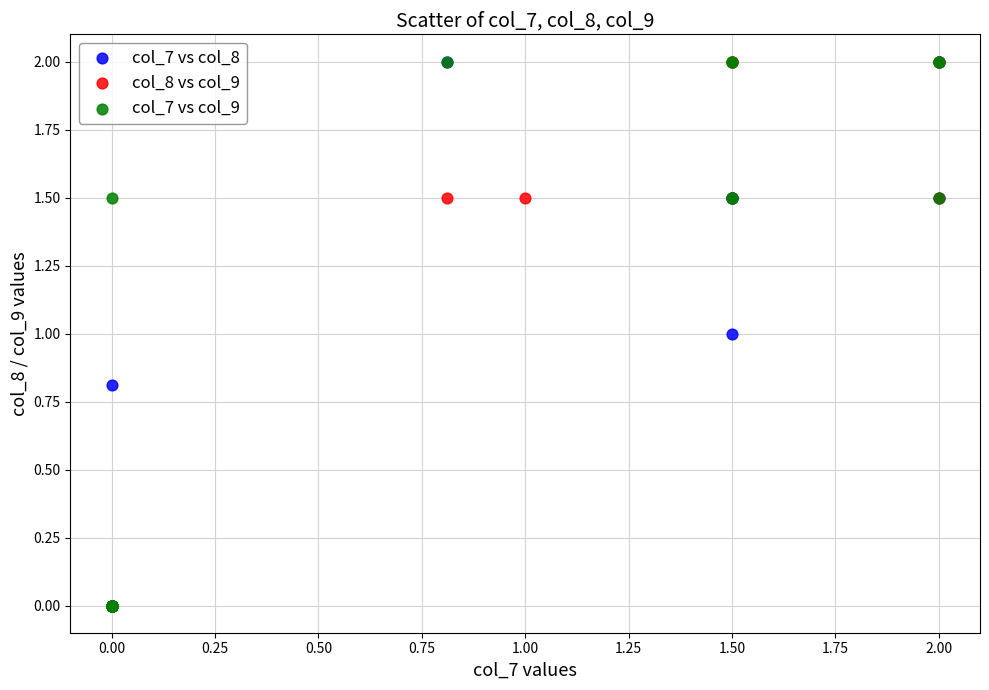

What are all the series names shown in the legend?

col_7 vs col_8, col_8 vs col_9, col_7 vs col_9